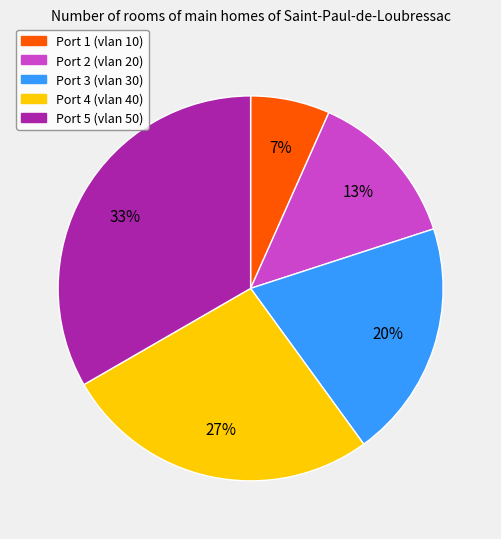

To the nearest percent, what portion does Port 1 (vlan 10) represent?

7%